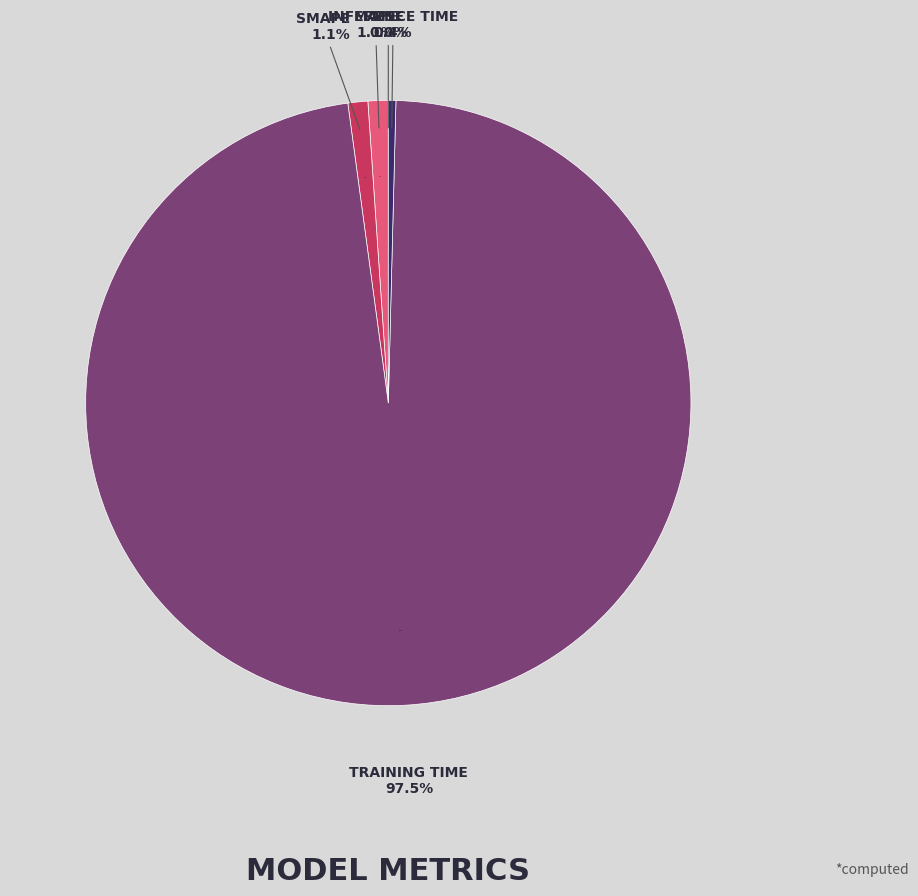

How many slices are in this pie chart?

5